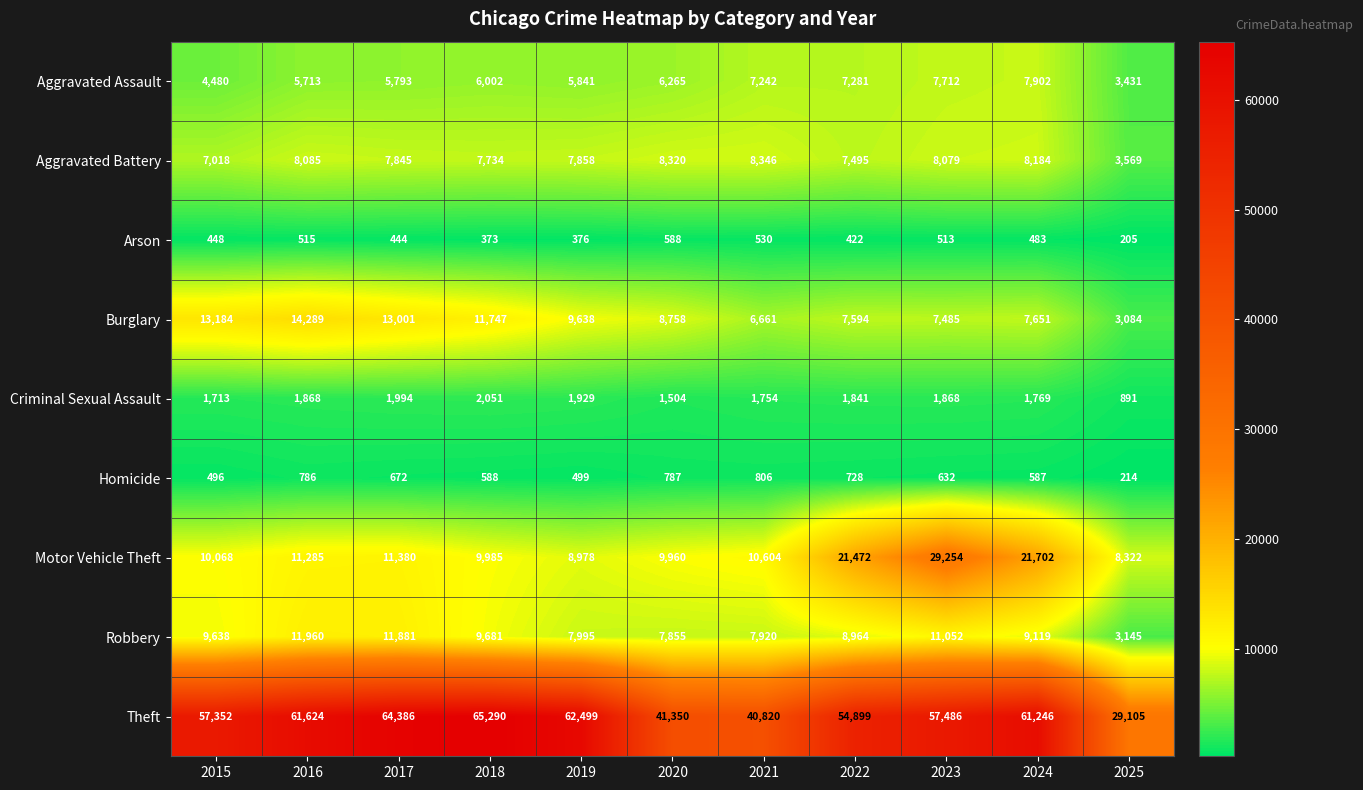

The Motor Vehicle Theft series shows 13485 at 2025. True or false?

False